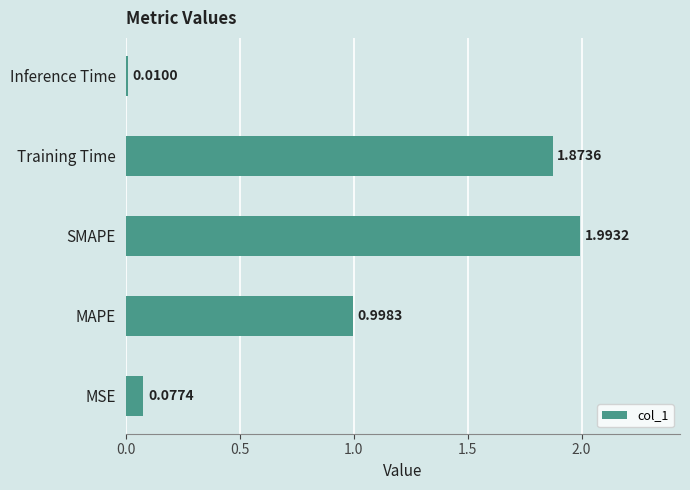

Are the bars grouped side by side (vs. stacked)?

No